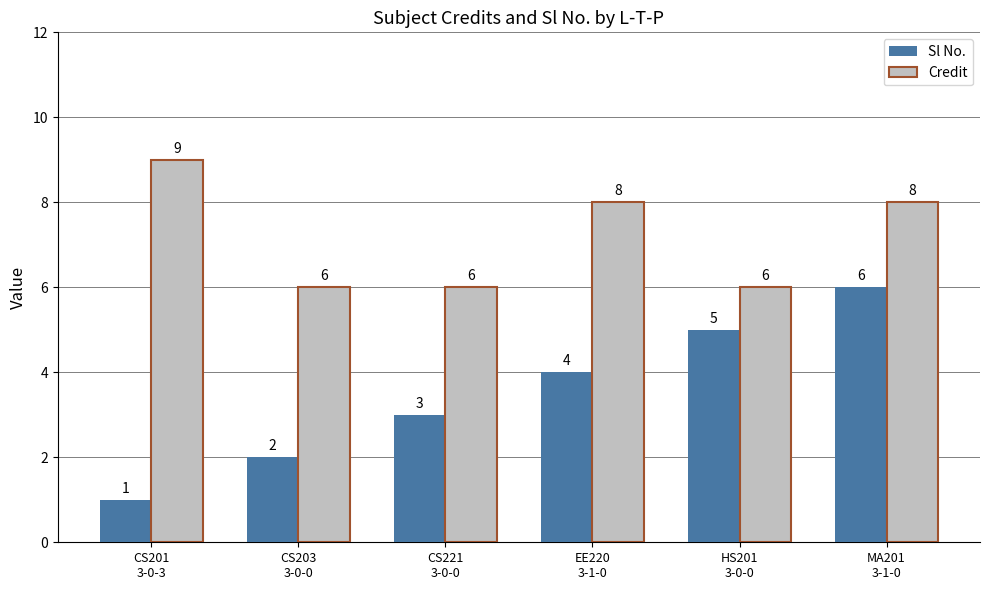

Is it true that Sl No. equals 4 at CS221
3-0-0?

False